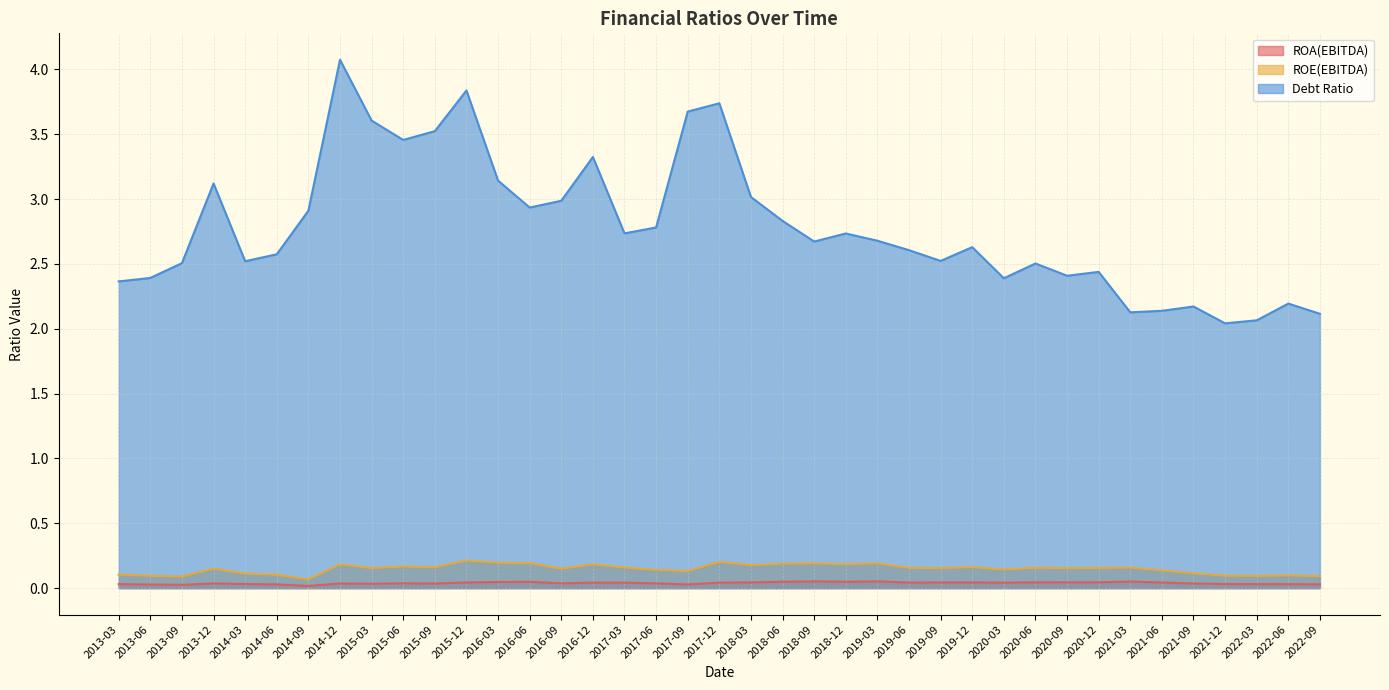

The ROA(EBITDA) series shows 0.0 at 2014-09. True or false?

False